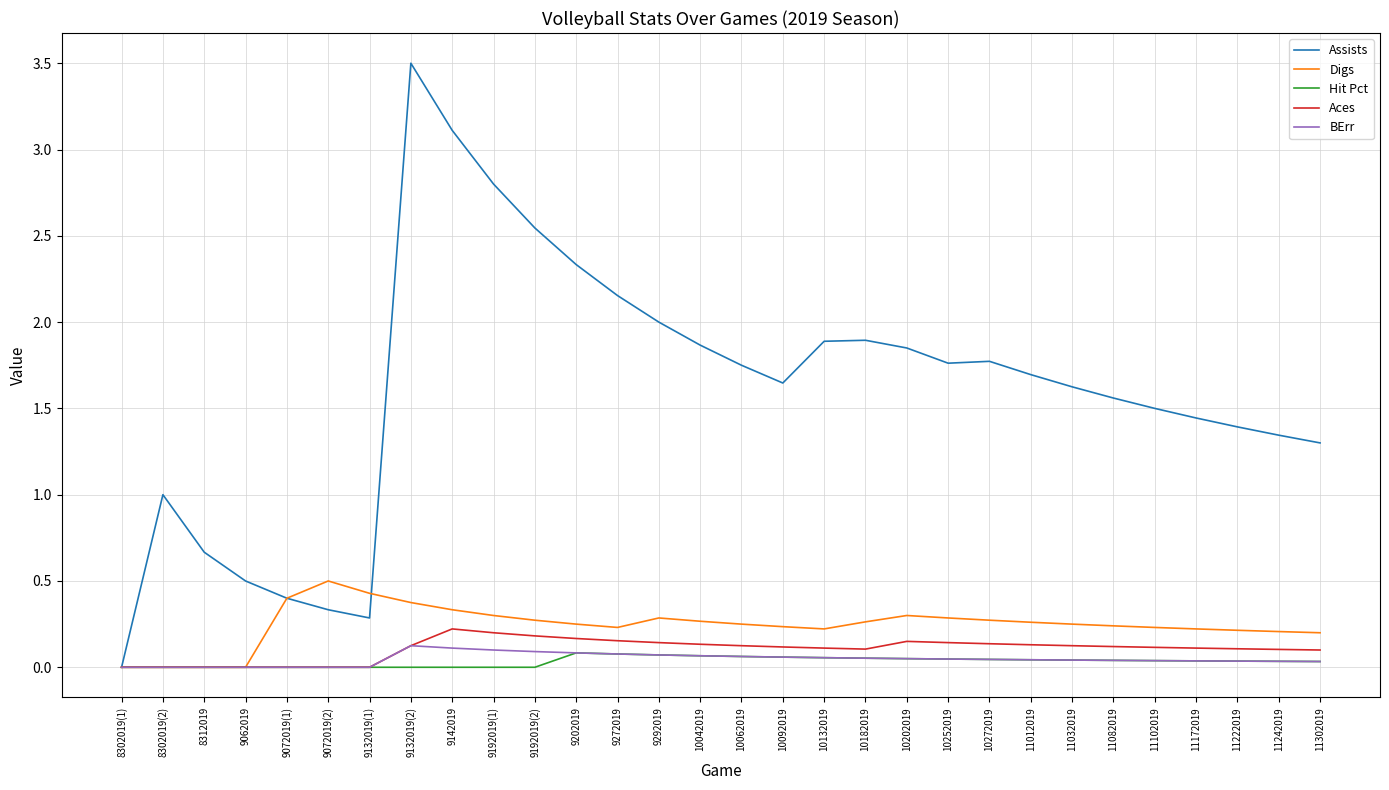

The Assists series shows 0.4 at 11012019. True or false?

False